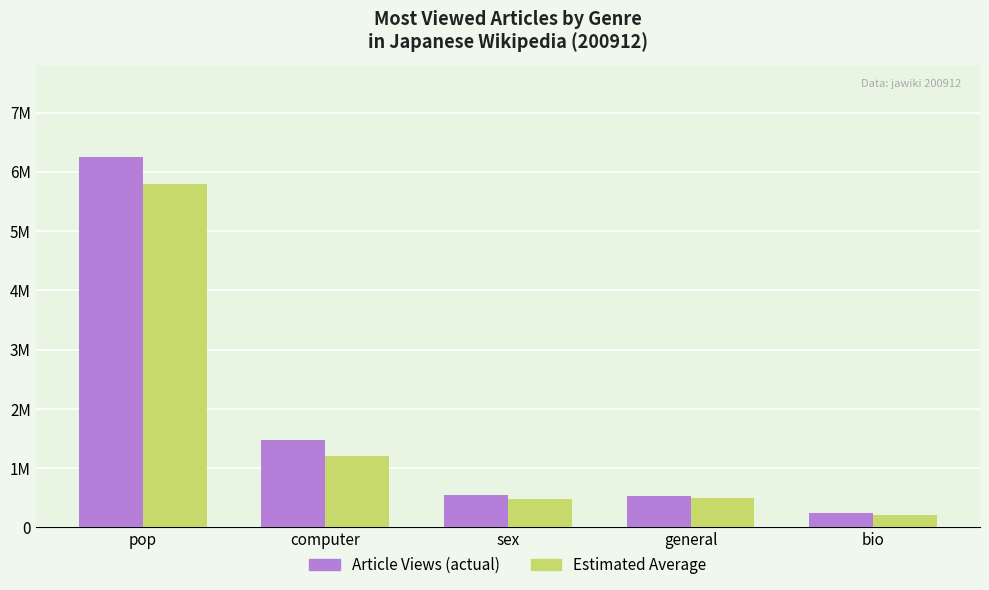

Does the chart contain any negative values?

No